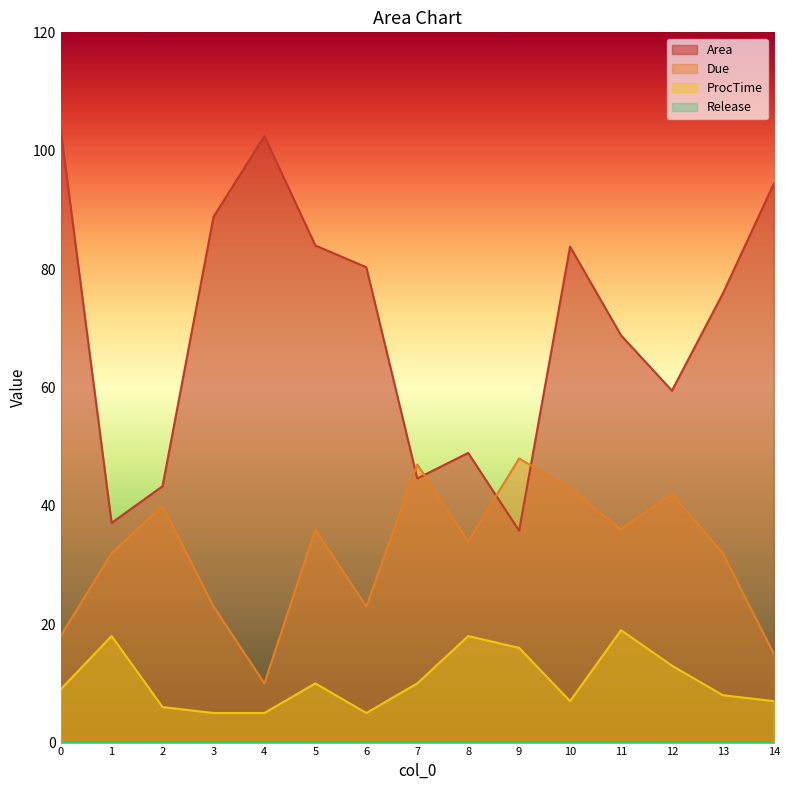

True or false: ProcTime and Due intersect in this chart.

False